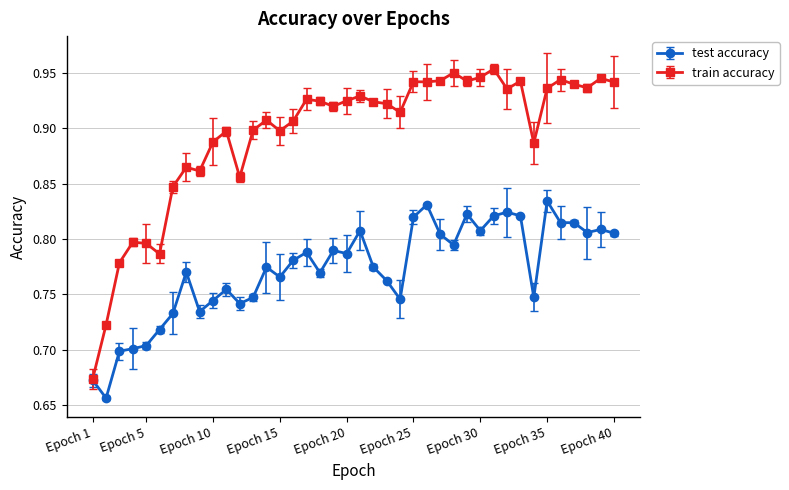

At how many categories does at least one series exceed 0?

40